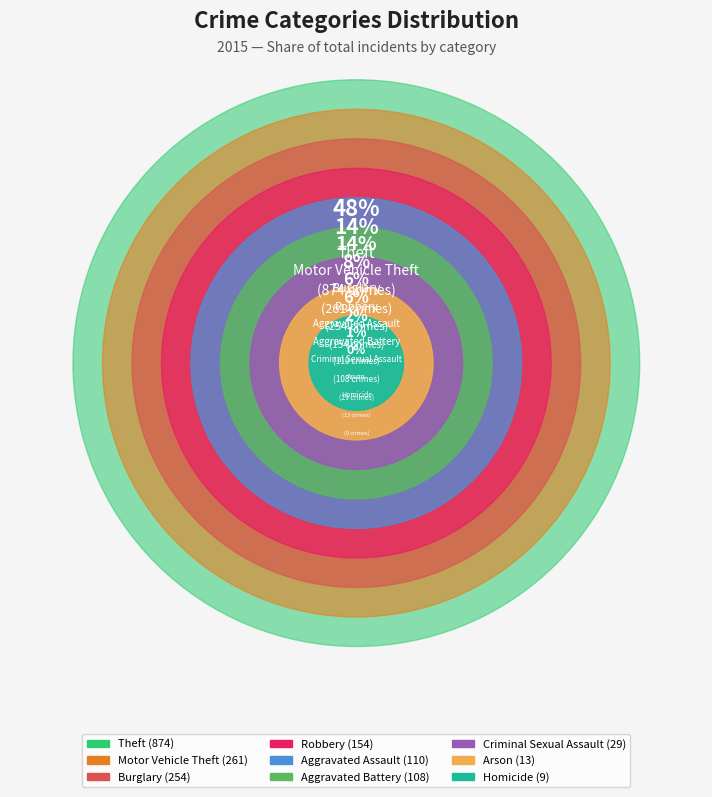

What is the change in value from Burglary to Criminal Sexual Assault?

-225